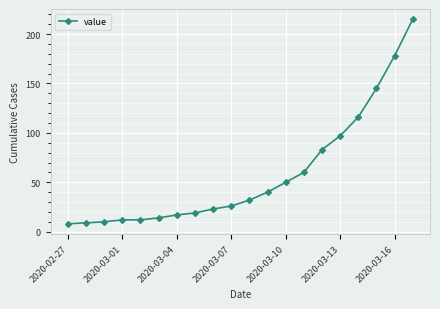

What is the minimum value shown in the chart?

8